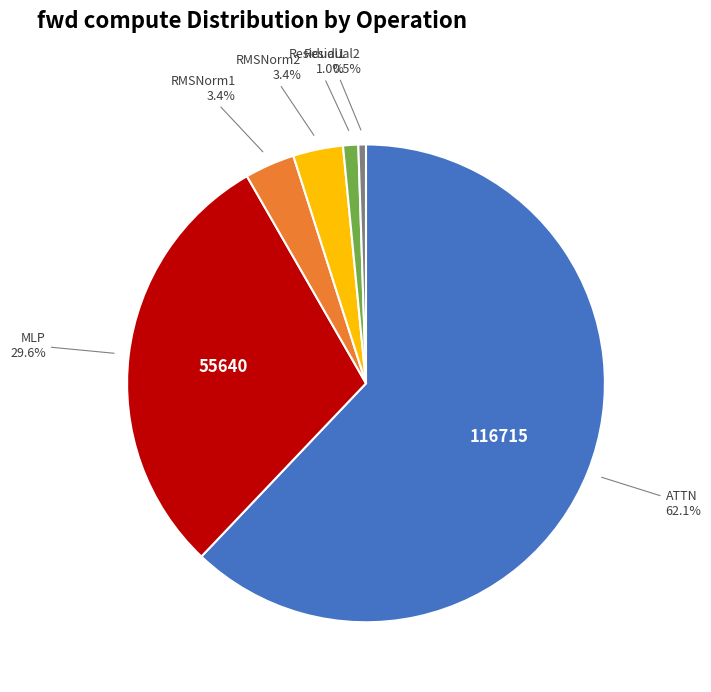

How many slices are in this pie chart?

6